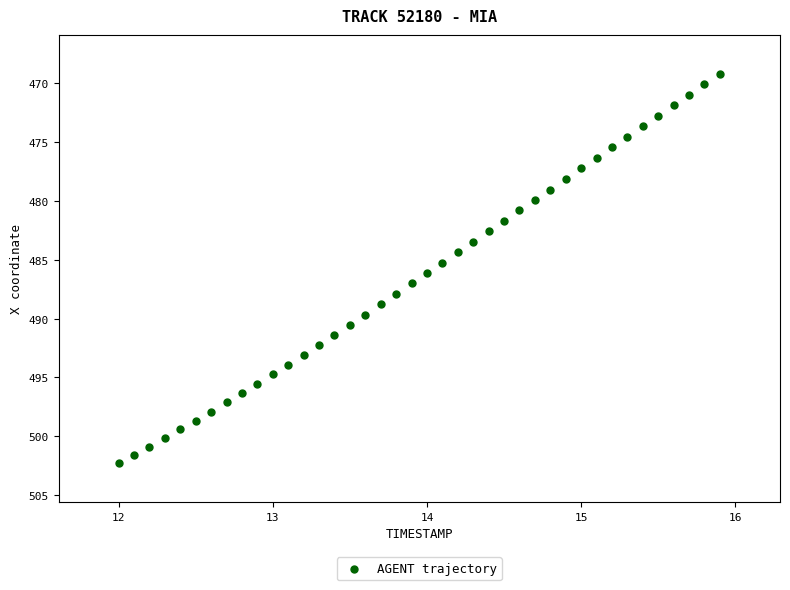

What is the range of Y values (max minus min)?

33.1